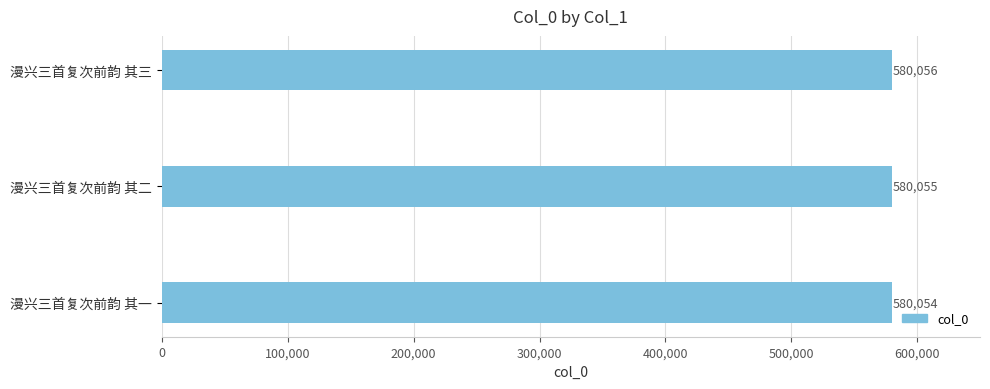

The chart shows a value of 818875 at 漫兴三首复次前韵 其一. True or false?

False